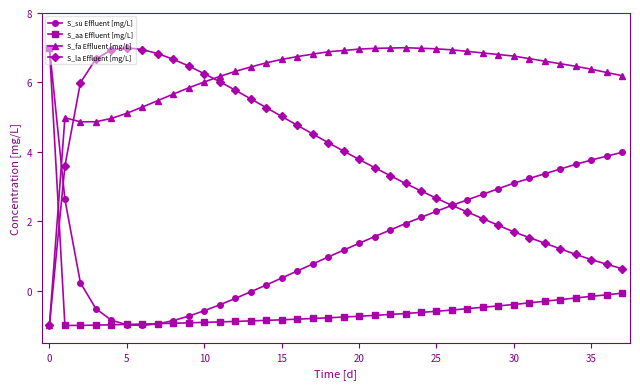

What is the highest value of the S_aa Effluent [mg/L] series?

7.0